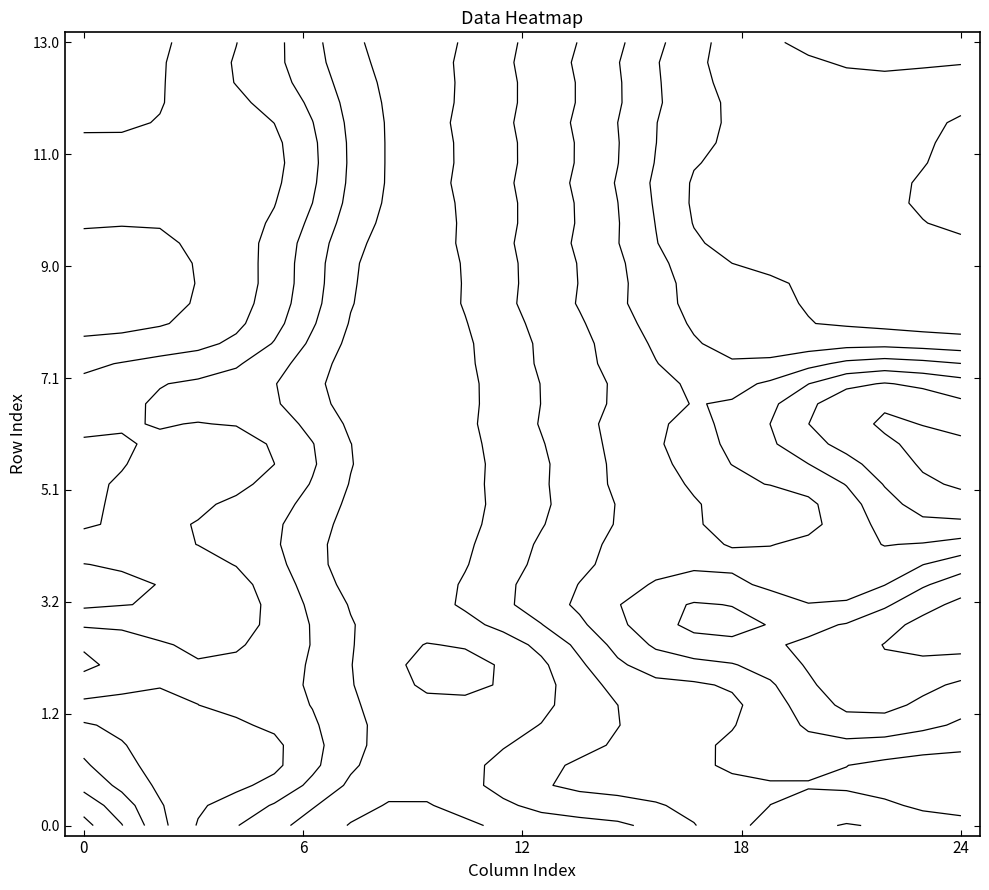

What is the difference between the highest and lowest values at 11?

438.4